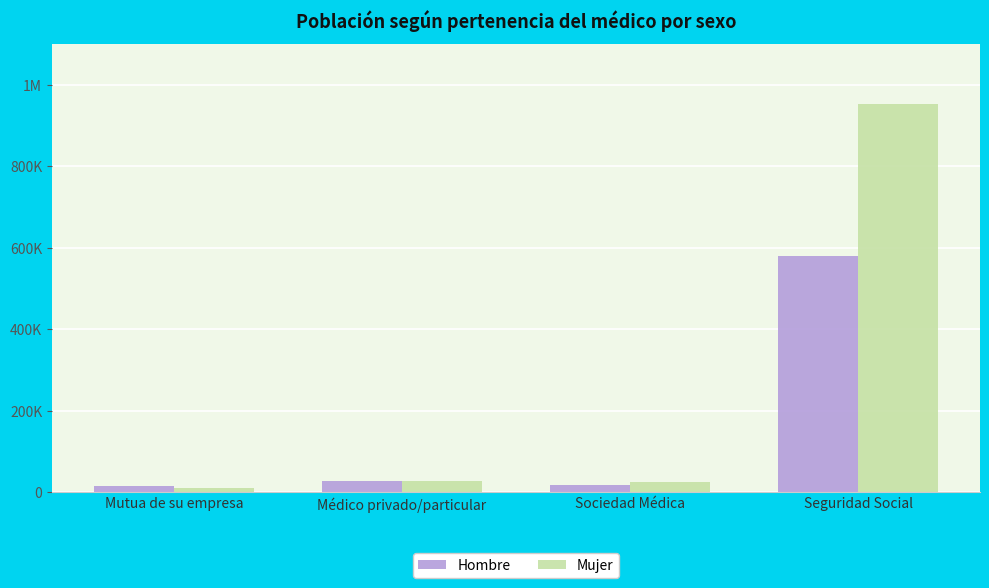

What is the approximate value of Hombre at Médico privado/particular, to the nearest 50?

26800